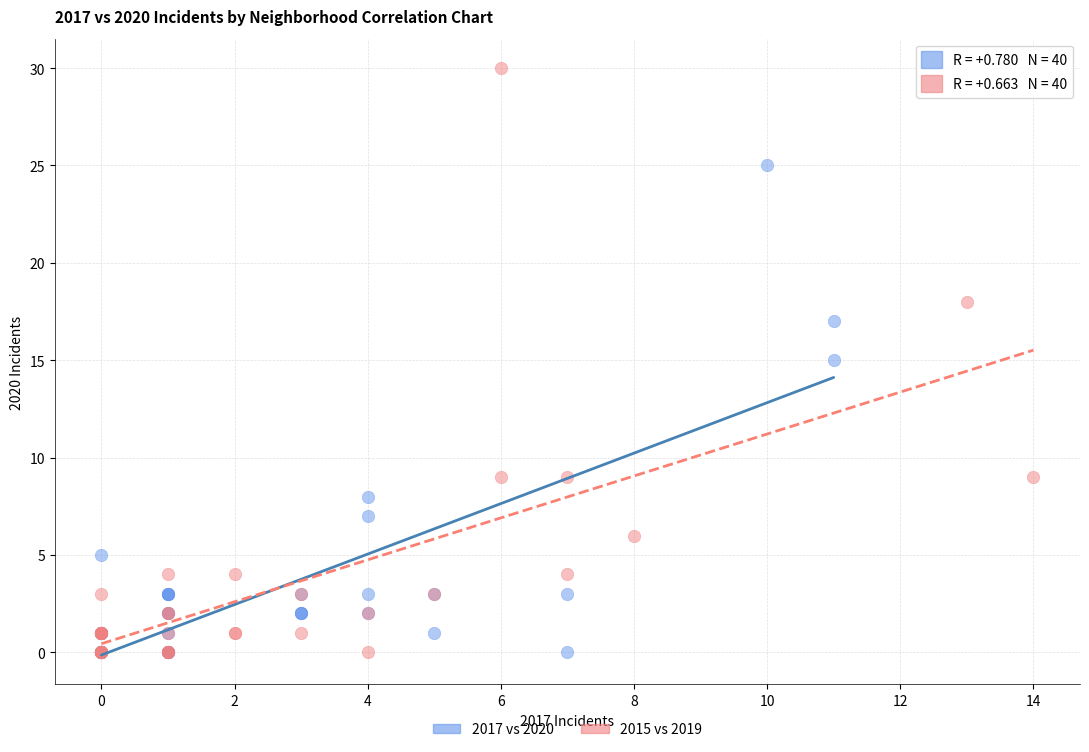

Which series reaches the maximum Y coordinate?

2015 vs 2019